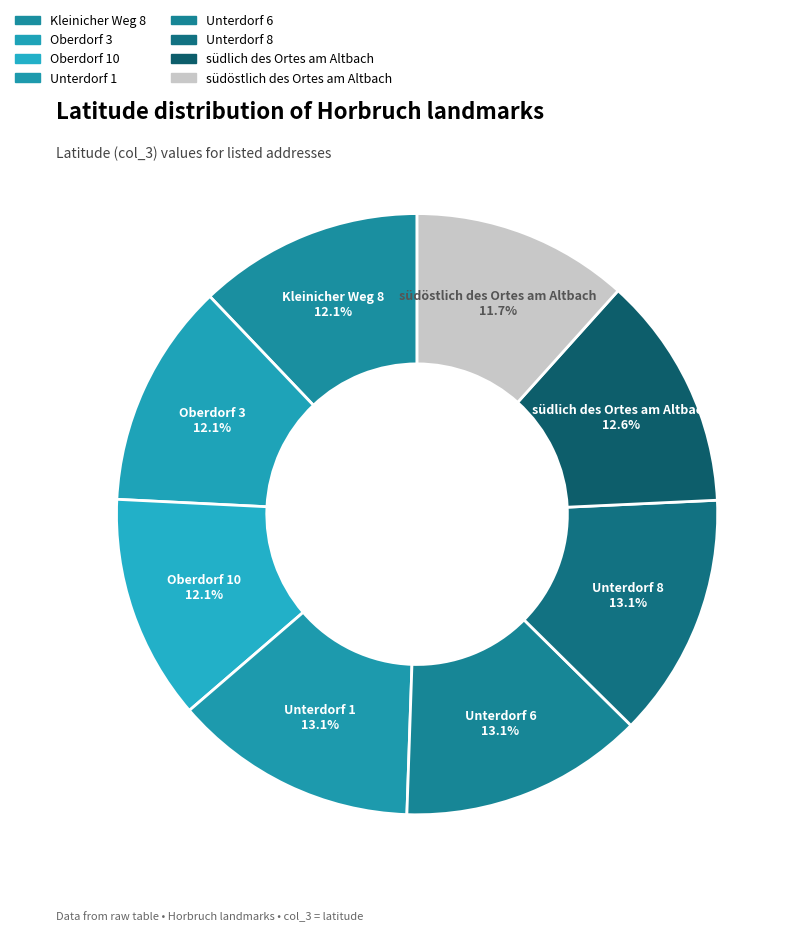

Does südlich des Ortes am Altbach represent more than half of the total?

No